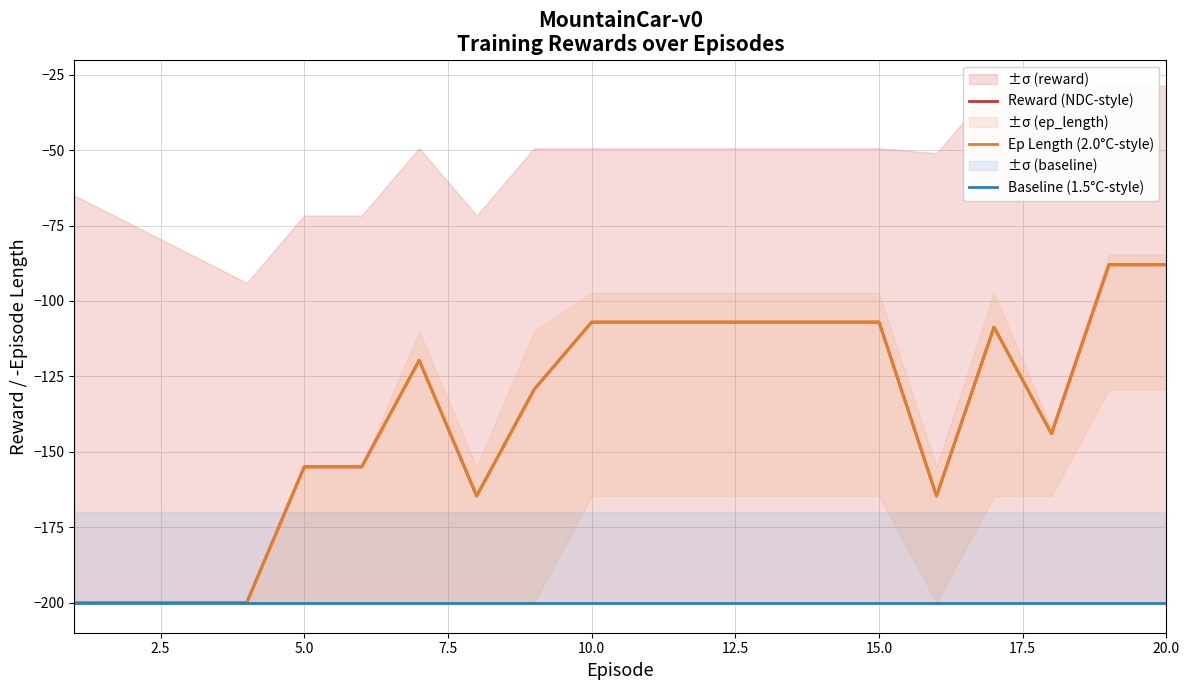

What is the average value of the Baseline (1.5°C-style) series?

-200.0